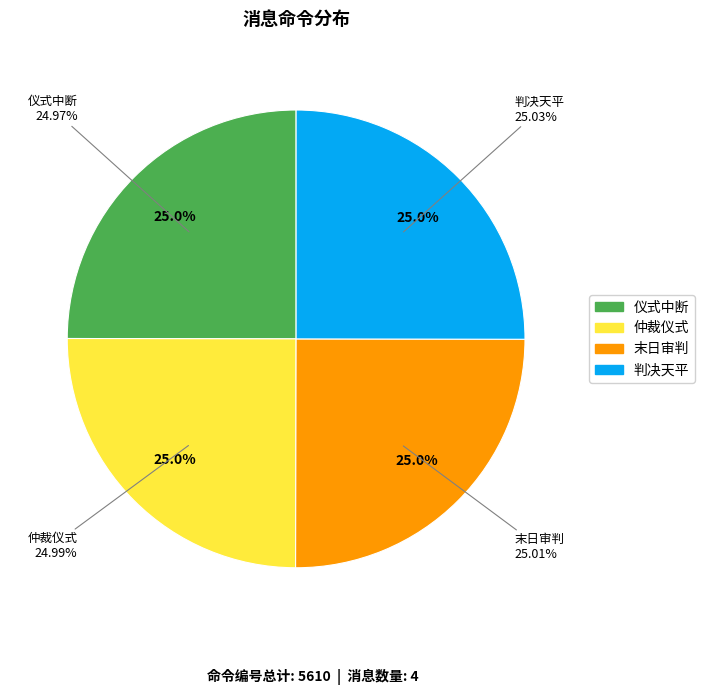

Which has a higher value, 仪式中断 or 仲裁仪式?

仲裁仪式